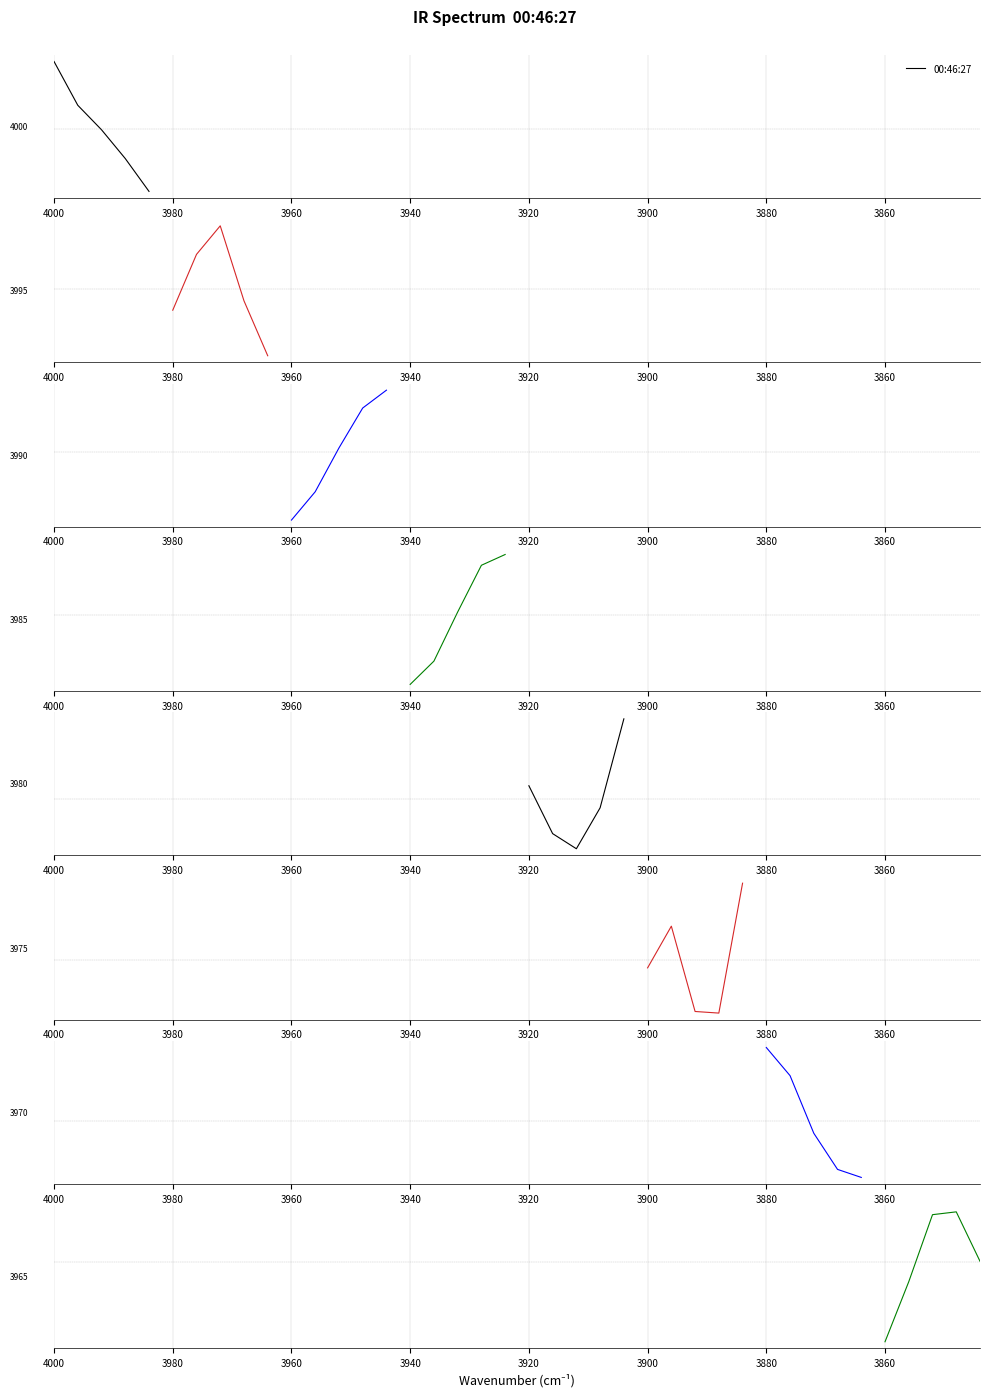

Is it true that the value at 3920 is -0.0?

False